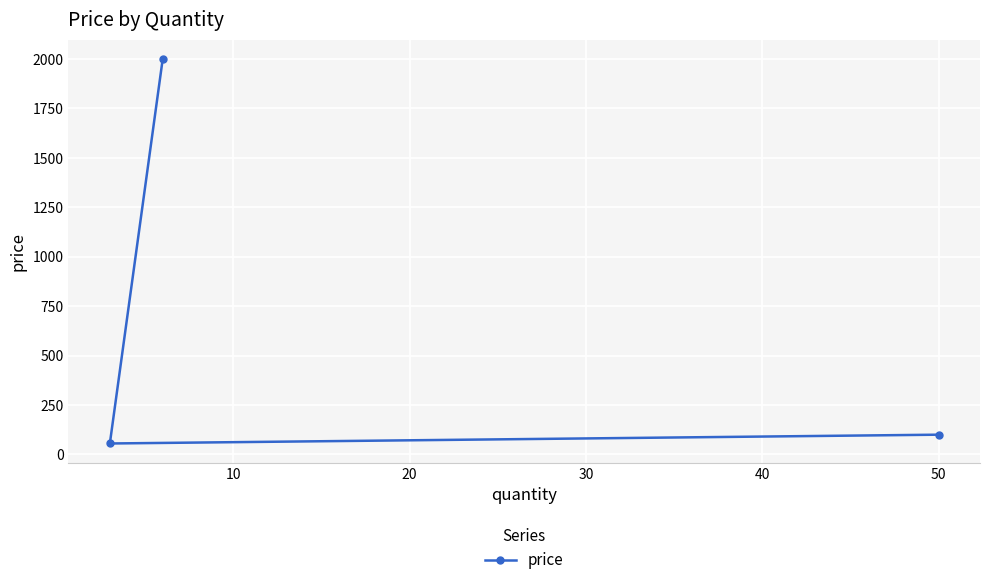

What is the greatest value displayed?

2000.0